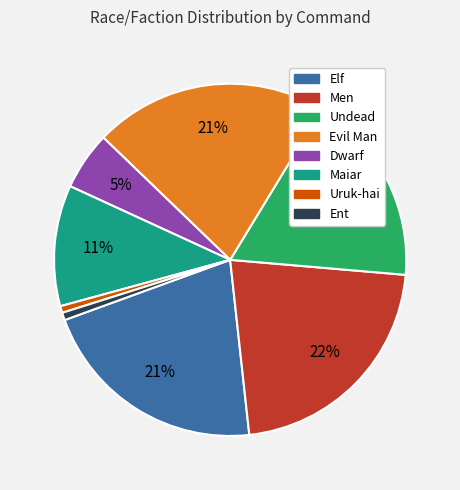

Do Dwarf and Undead together represent more than half of the pie?

No